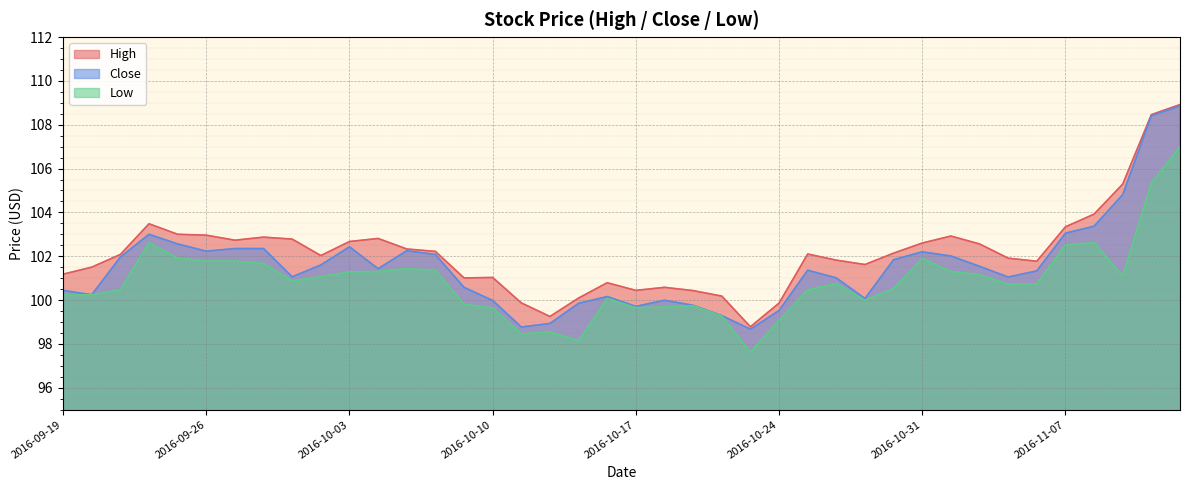

What is the greatest value displayed?

108.9